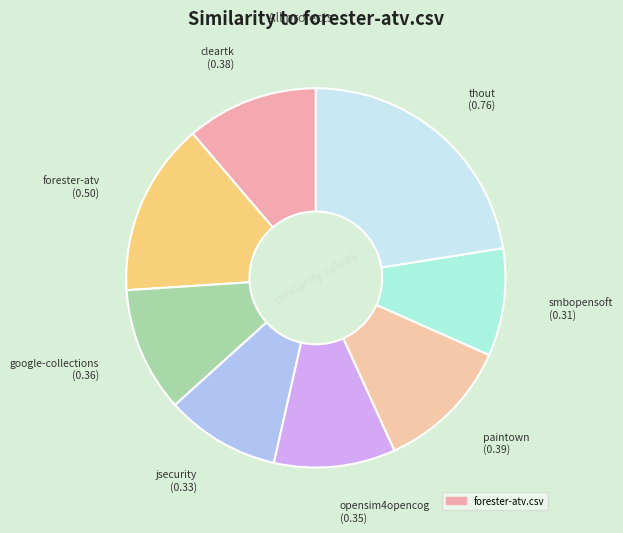

Which slice is the largest?

thout.csv